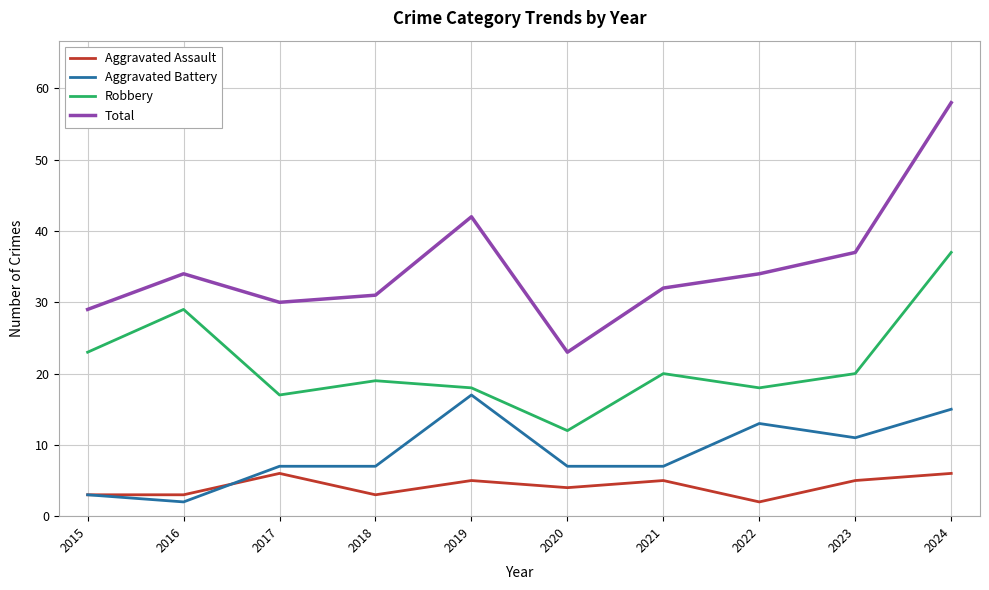

Read the Aggravated Assault value at 2017.

6